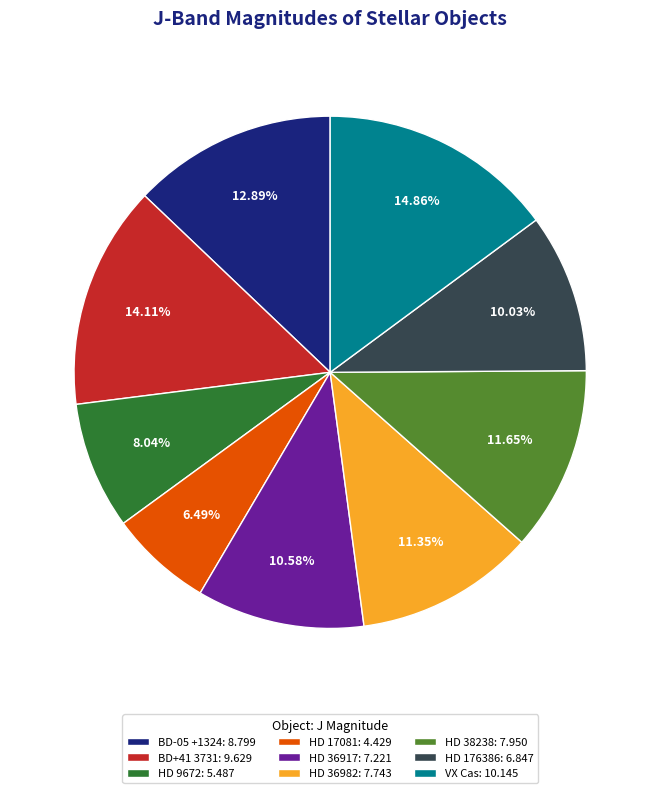

Is there any slice that represents more than half of the pie?

No